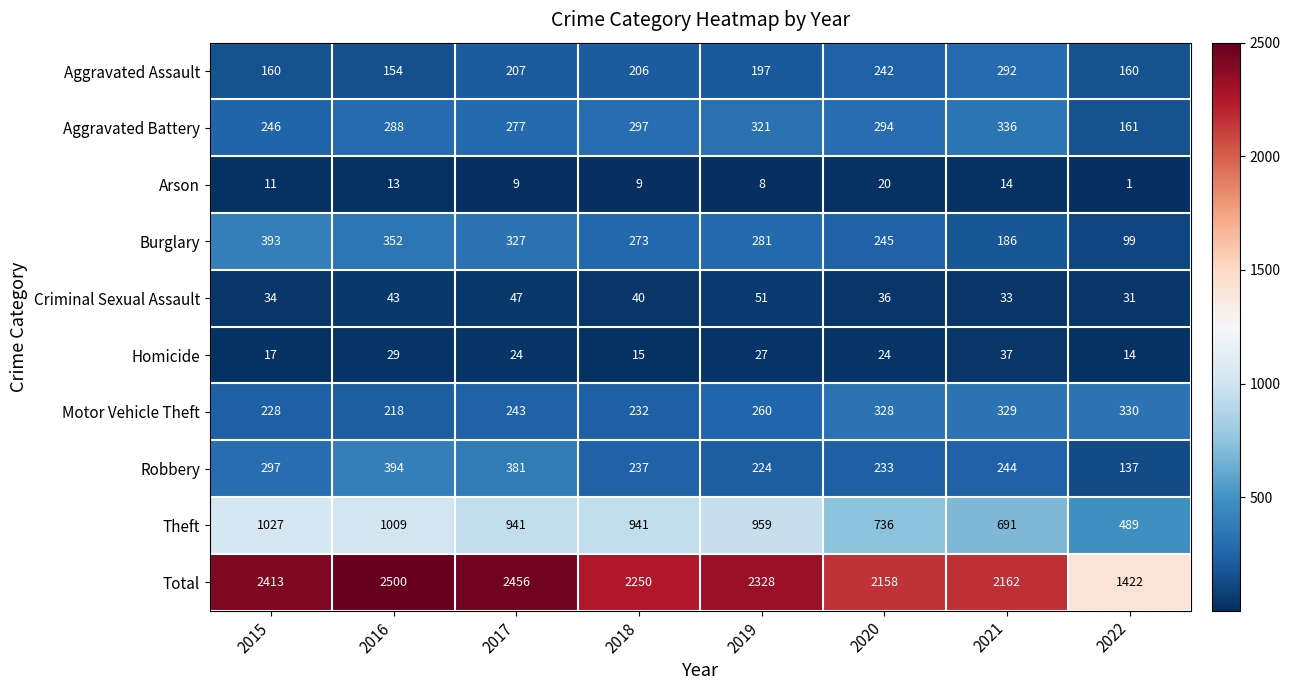

What is the difference between the second highest and minimum values in the Total series?

1034